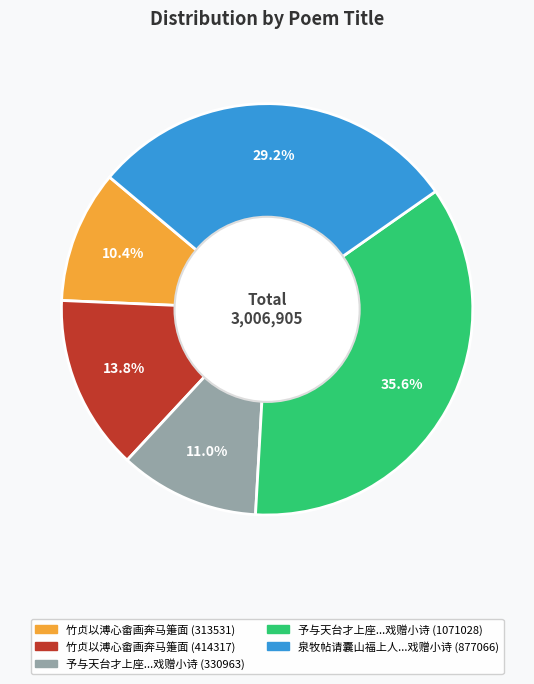

What is the ratio of the value at 泉牧帖请囊山福上人...戏赠小诗 (877066) to the value at 竹贞以溥心畬画奔马箑面 (313531)?

2.8